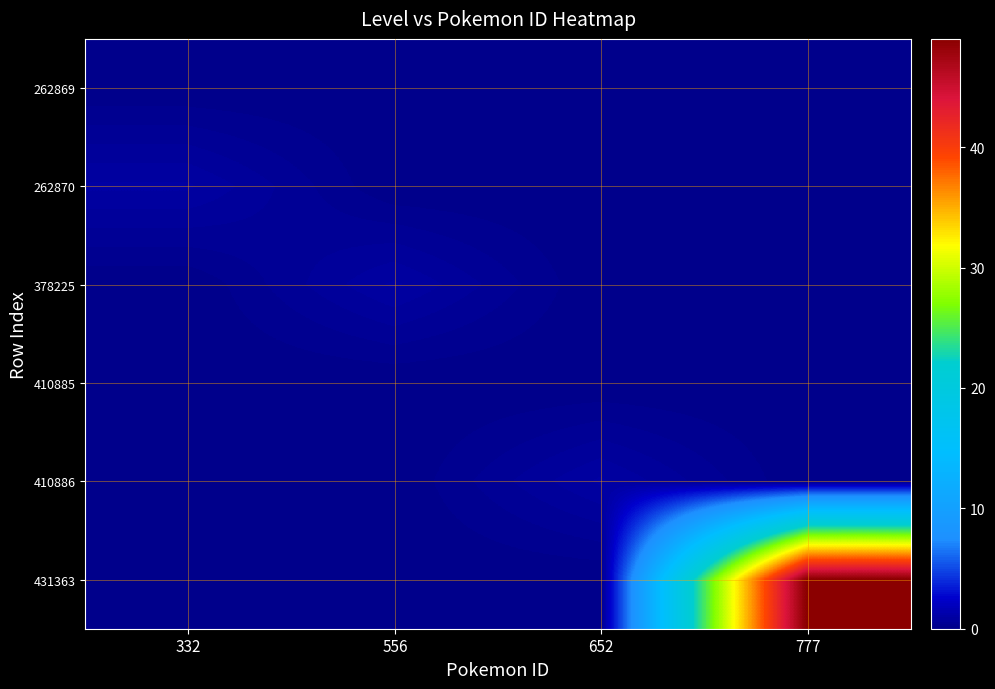

What is the difference between the highest and lowest values at 652?

1